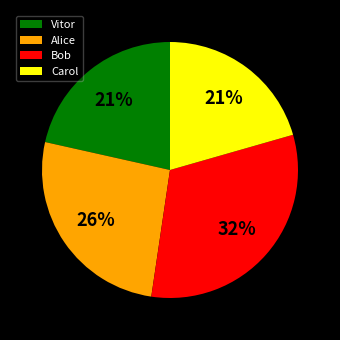

Between Bob and Carol, which is larger?

Bob